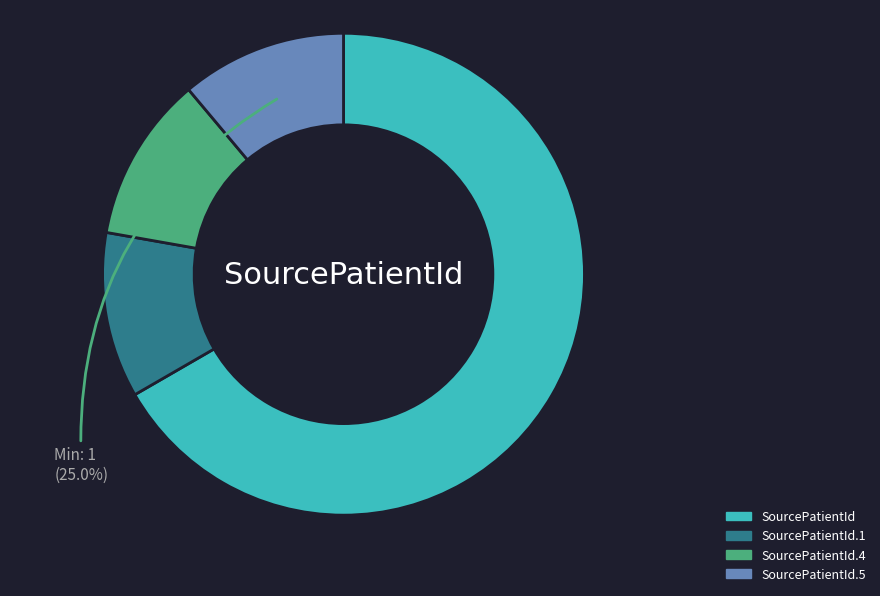

Which has a higher value, SourcePatientId.4 or SourcePatientId.1?

SourcePatientId.4